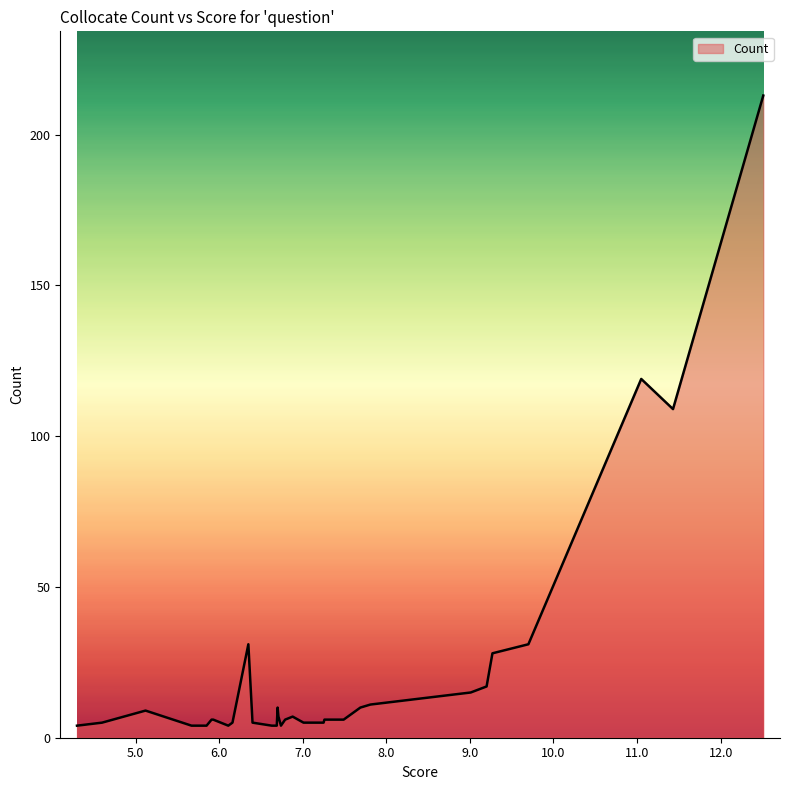

What is the maximum value shown in the chart?

213